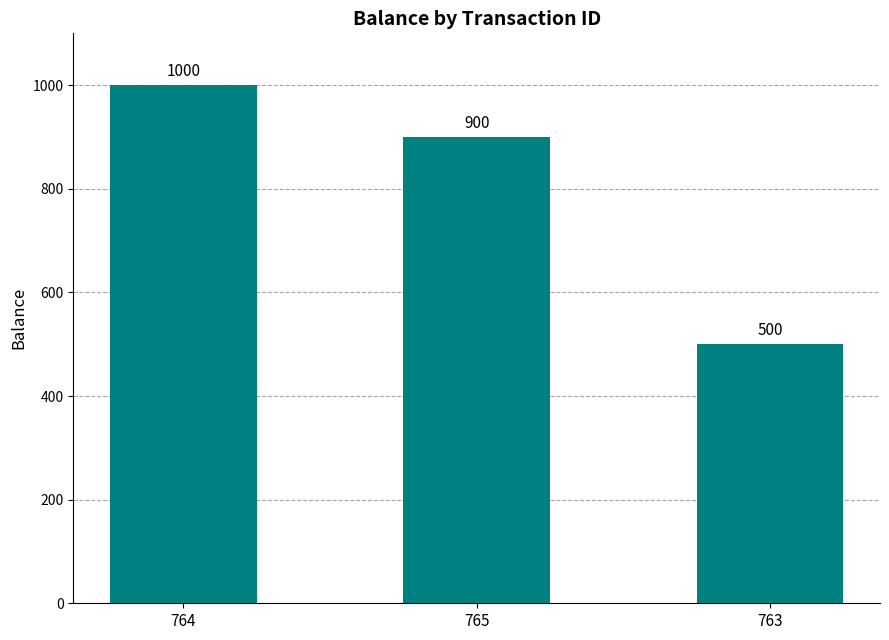

Are the bars horizontal?

No